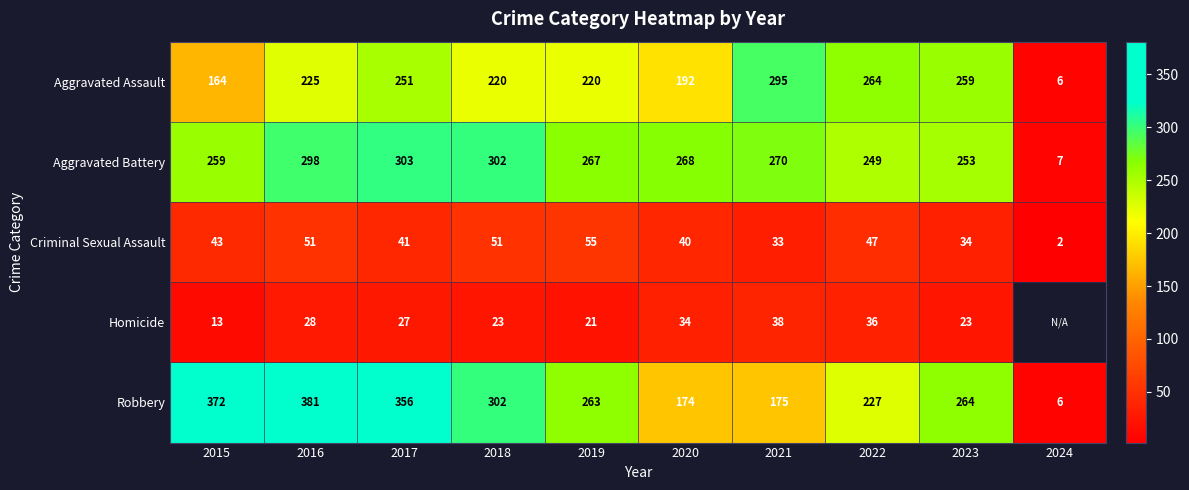

What is the difference between the Robbery values at 2023 and 2015?

108